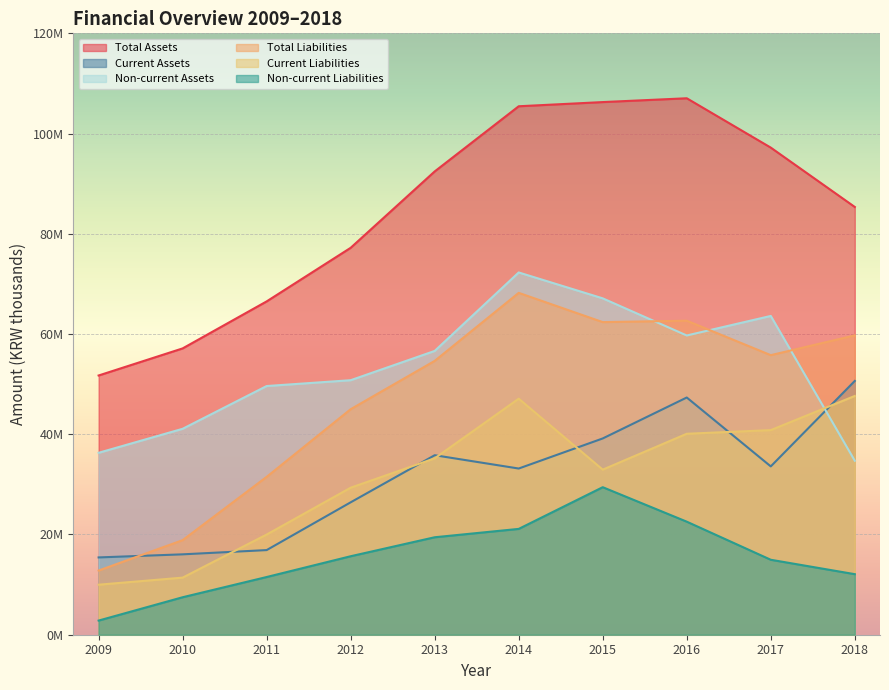

True or false: Non-current Assets has a value of 96640731 at 2016.

False